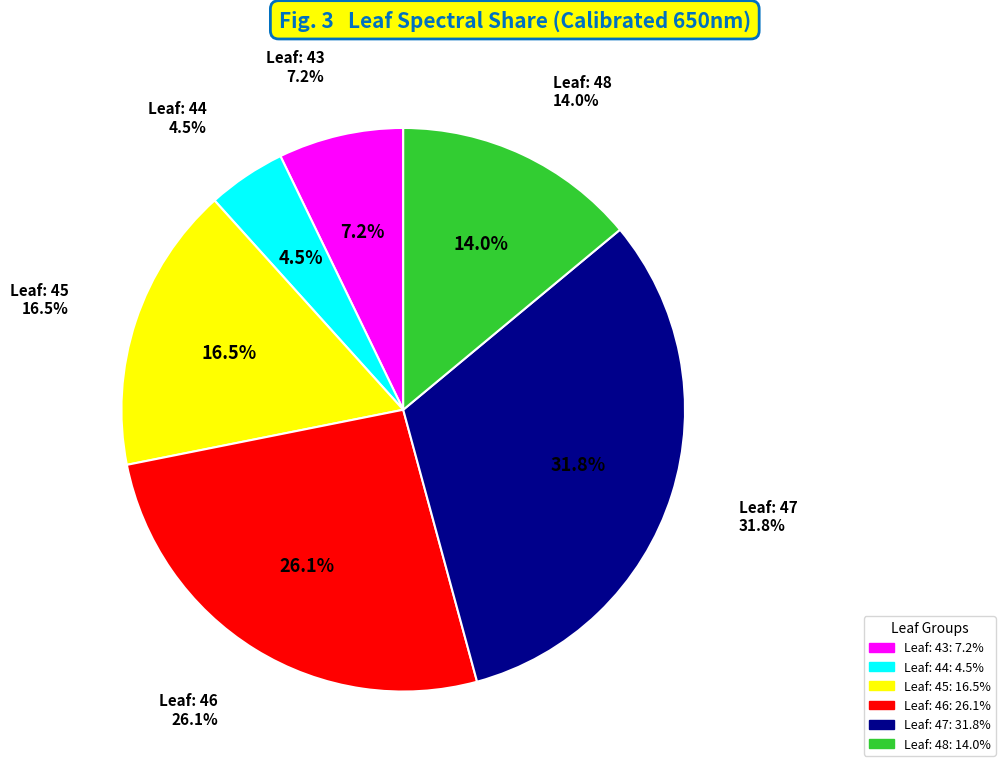

Combined, what portion of the pie is Leaf: 45 and Leaf: 47?

48.3%